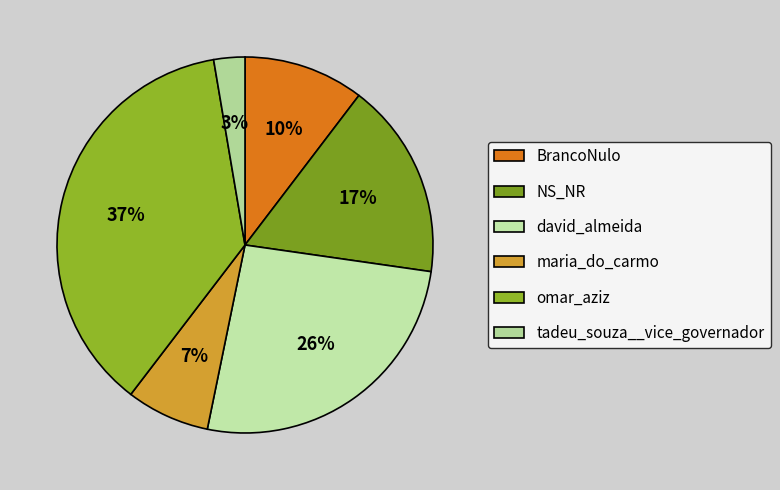

Do NS_NR and david_almeida together represent more than half of the pie?

No